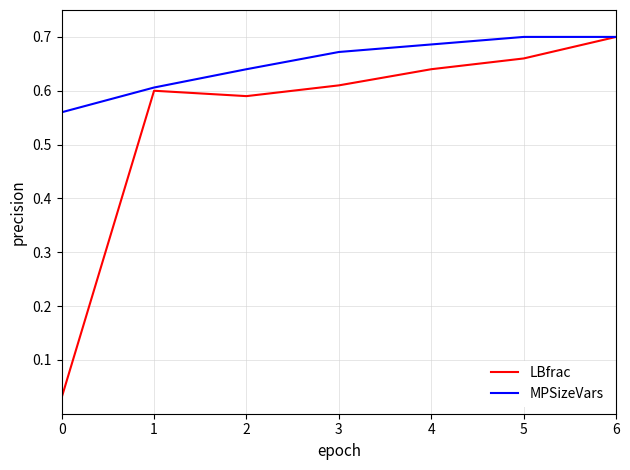

Which series has the largest total across all categories?

MPSizeVars